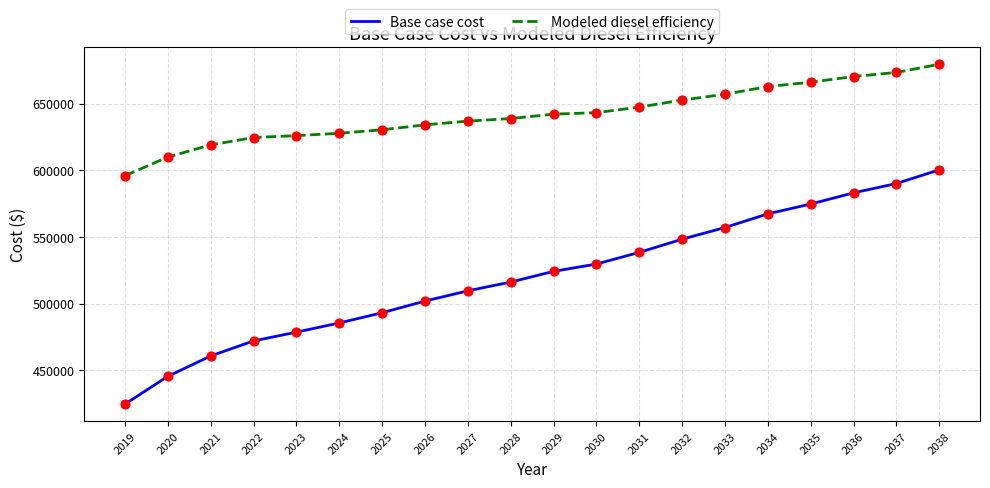

Which series has the widest spread of values?

Base case cost